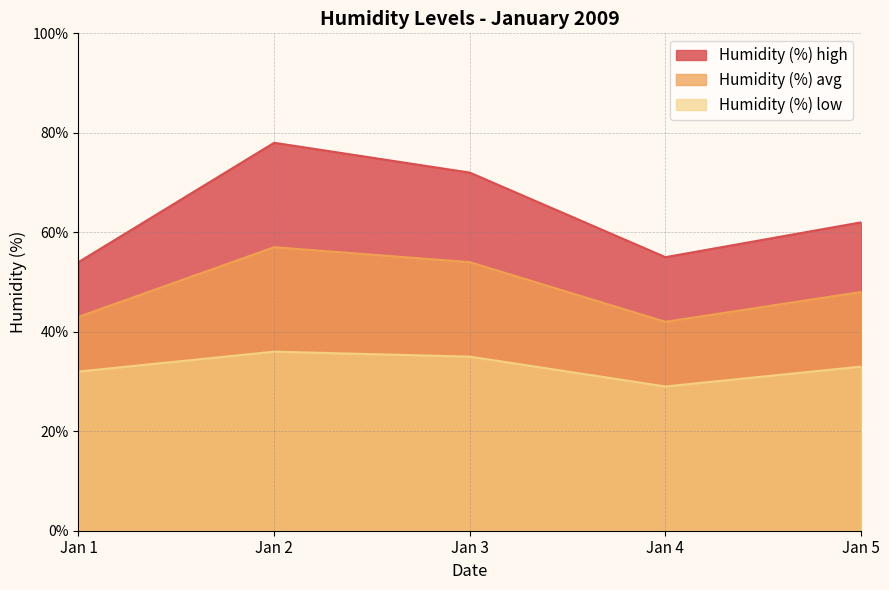

Where does the Humidity (%) avg series first go above 48?

Jan 2